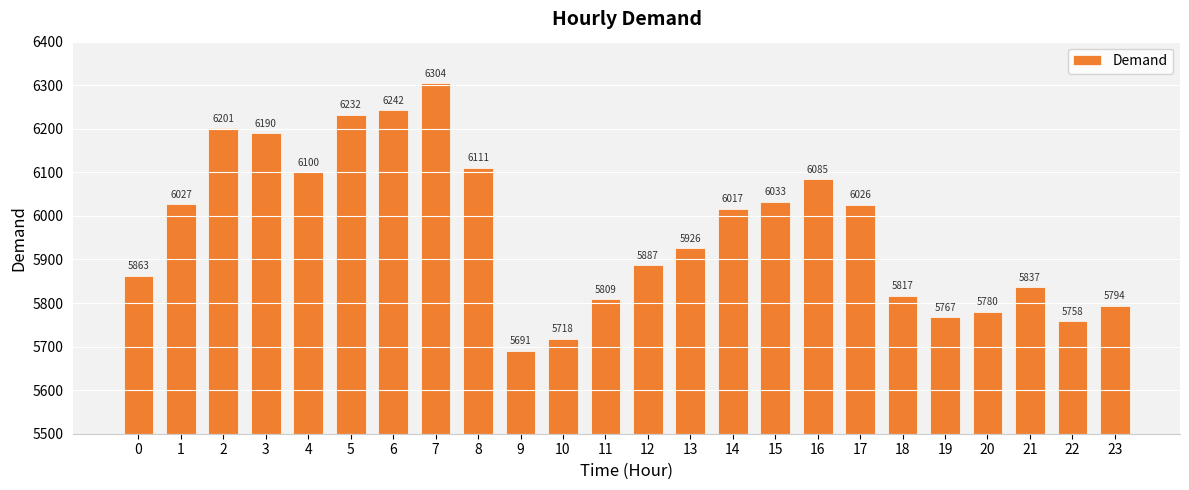

What is the average value?

5967